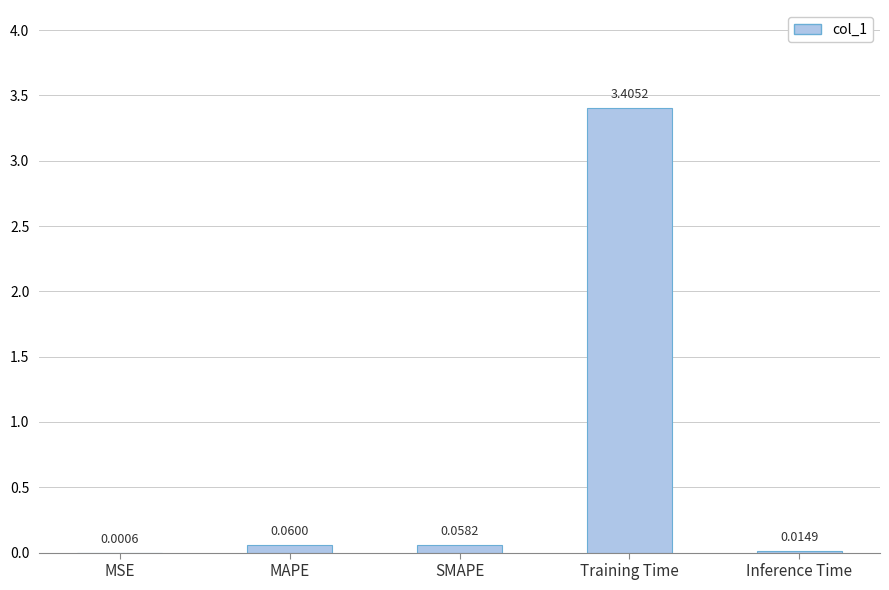

What is the sum of the values at Training Time and MAPE?

3.5